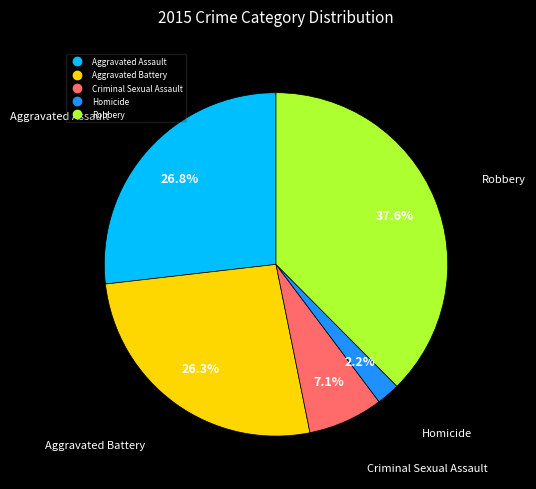

What is the largest slice in the pie chart?

Robbery